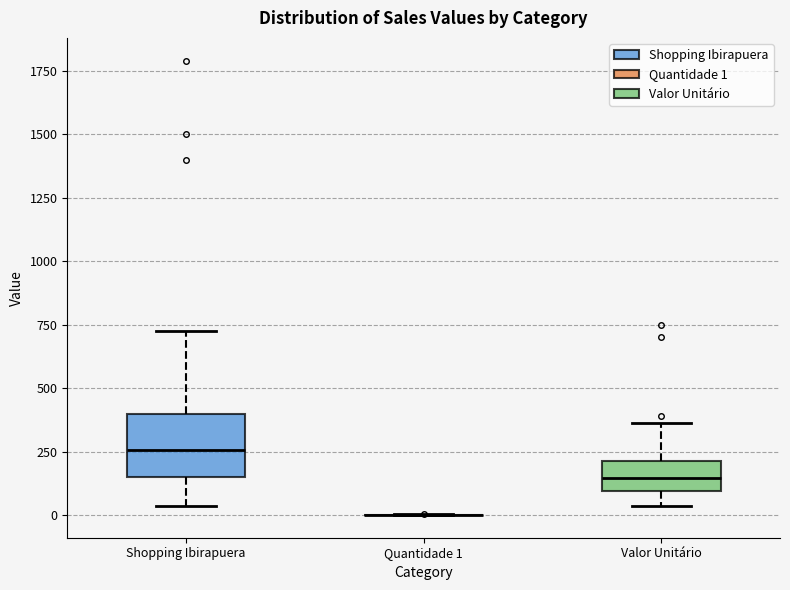

Reading left to right, transcribe this box plot: for each box, give where its median line is, the range the box spans, and where its two whiskers end, as read against the y-axis. The values are not printed on the chart, so give them approximately, as read against the axis.

Shopping Ibirapuera: median 250, box 150 to 400, whiskers 50 to 750
Quantidade 1: box collapsed to a line at 0, whiskers 0 to 0
Valor Unitário: median 150, box 100 to 200, whiskers 50 to 350